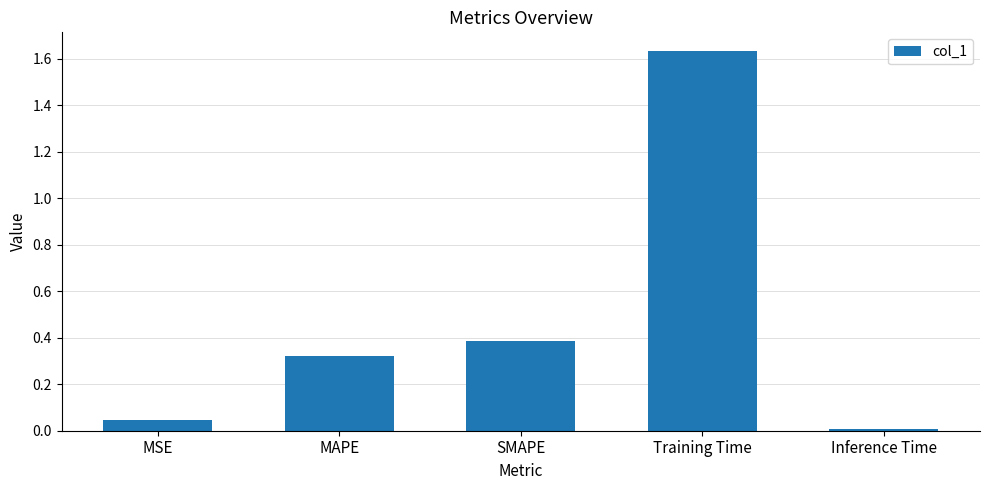

Rank the categories by value from highest to lowest.

Training Time, SMAPE, MAPE, MSE, Inference Time